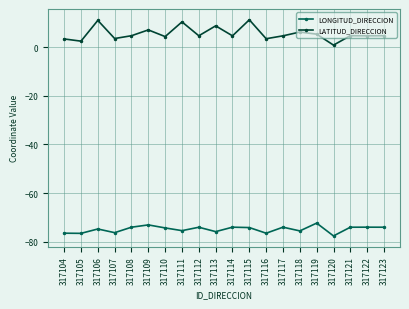

True or false: LATITUD_DIRECCION has more than 1 interior local peaks.

True